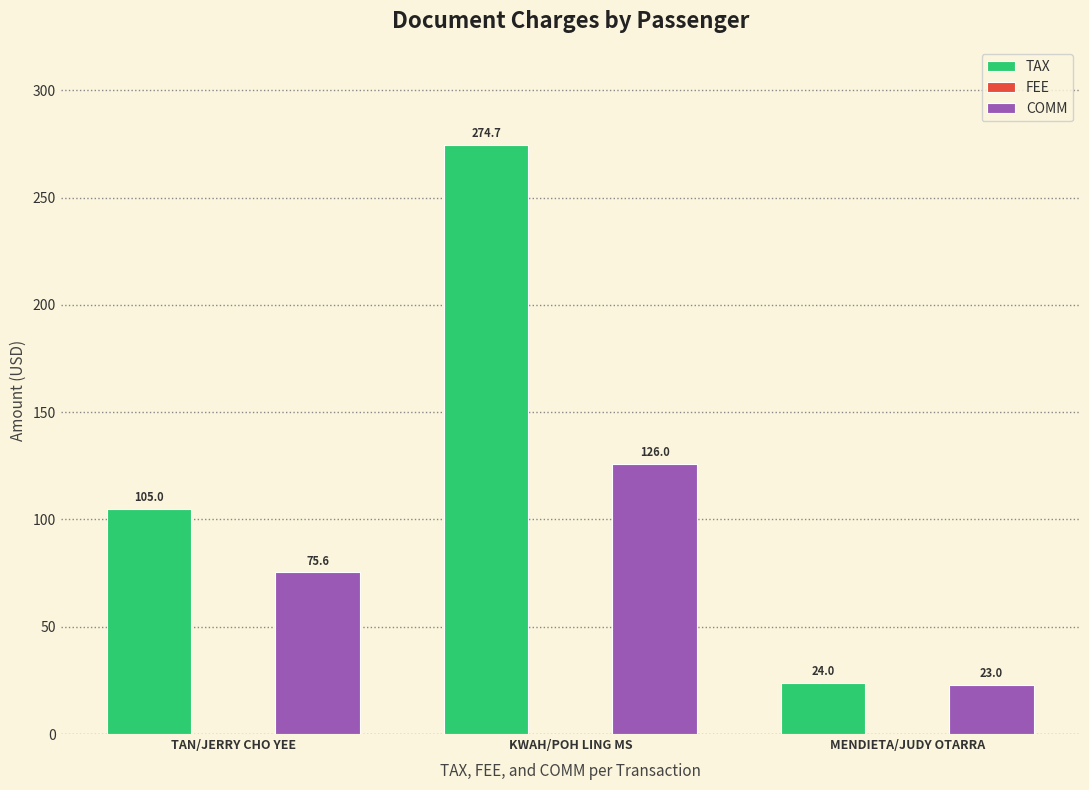

Which category has the highest value in the TAX series?

KWAH/POH LING MS